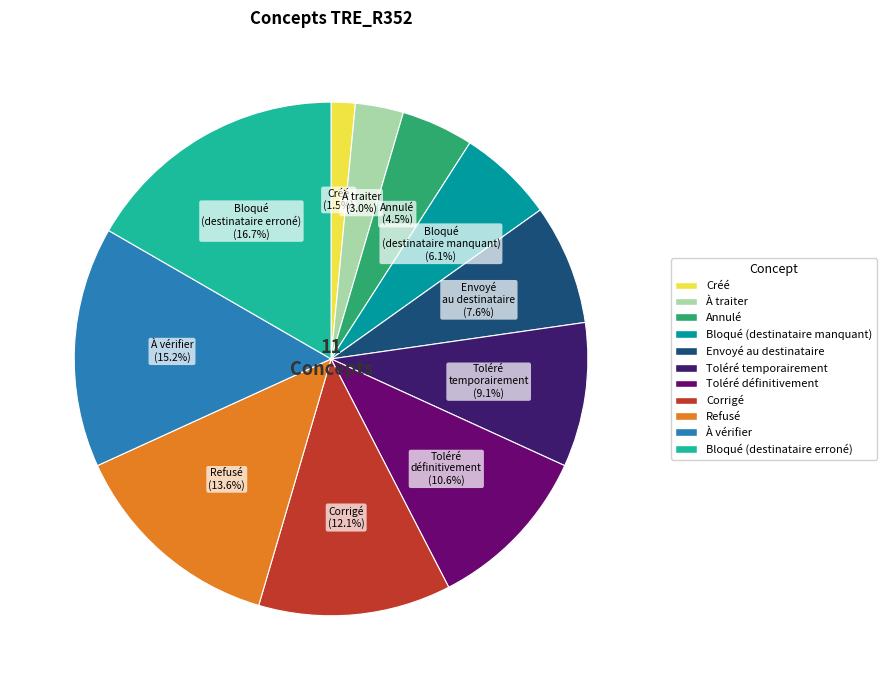

Does Toléré temporairement represent more than half of the total?

No